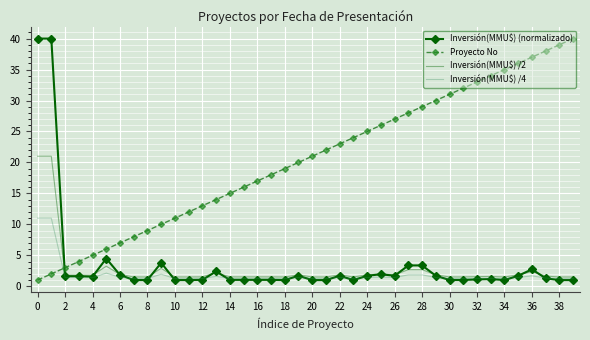

How many categories are shown in the chart?

40